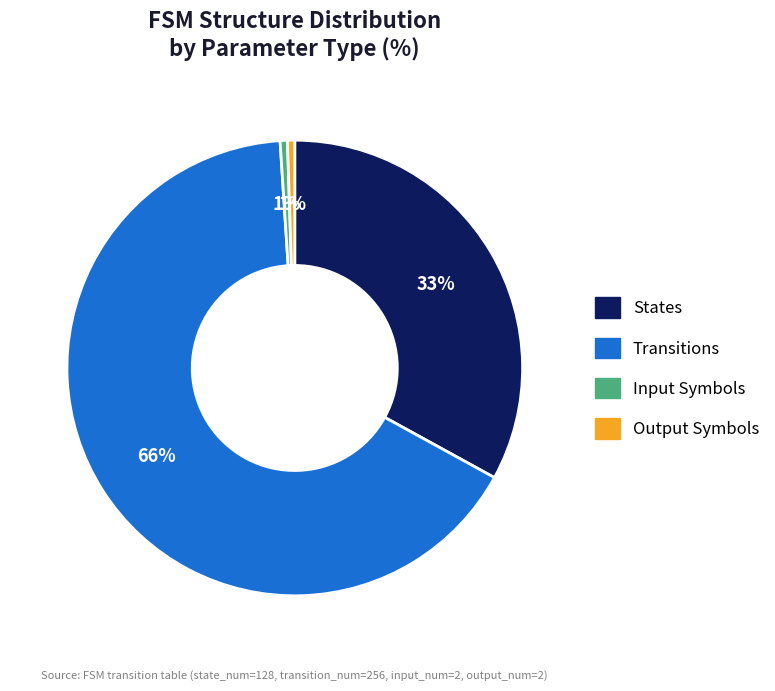

To the nearest percent, what is the average slice percentage?

25%